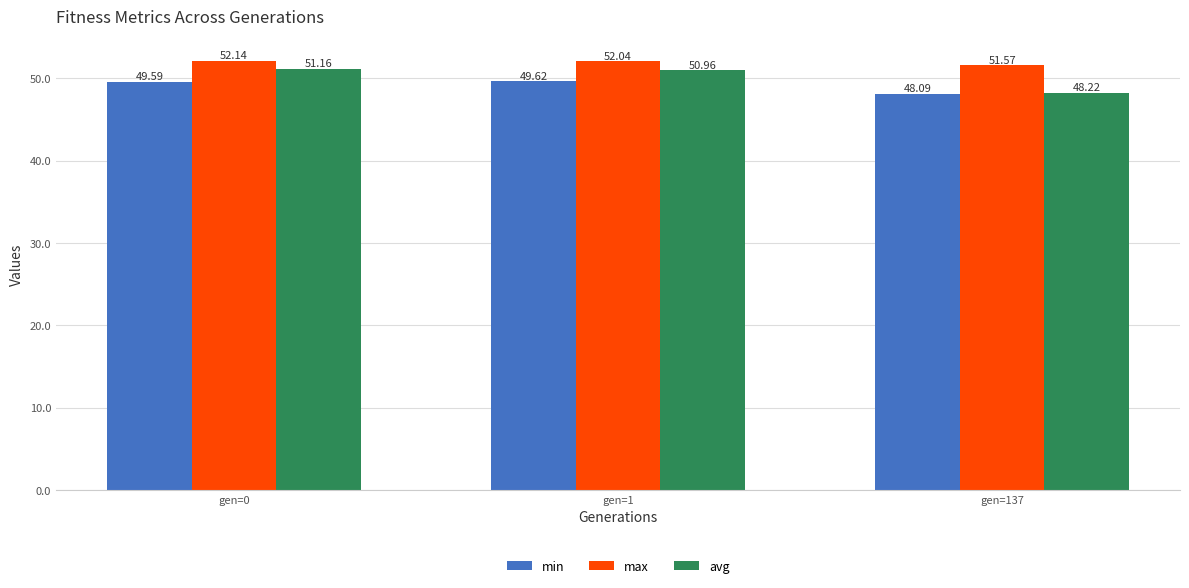

The min series shows 67.1 at gen=1. True or false?

False